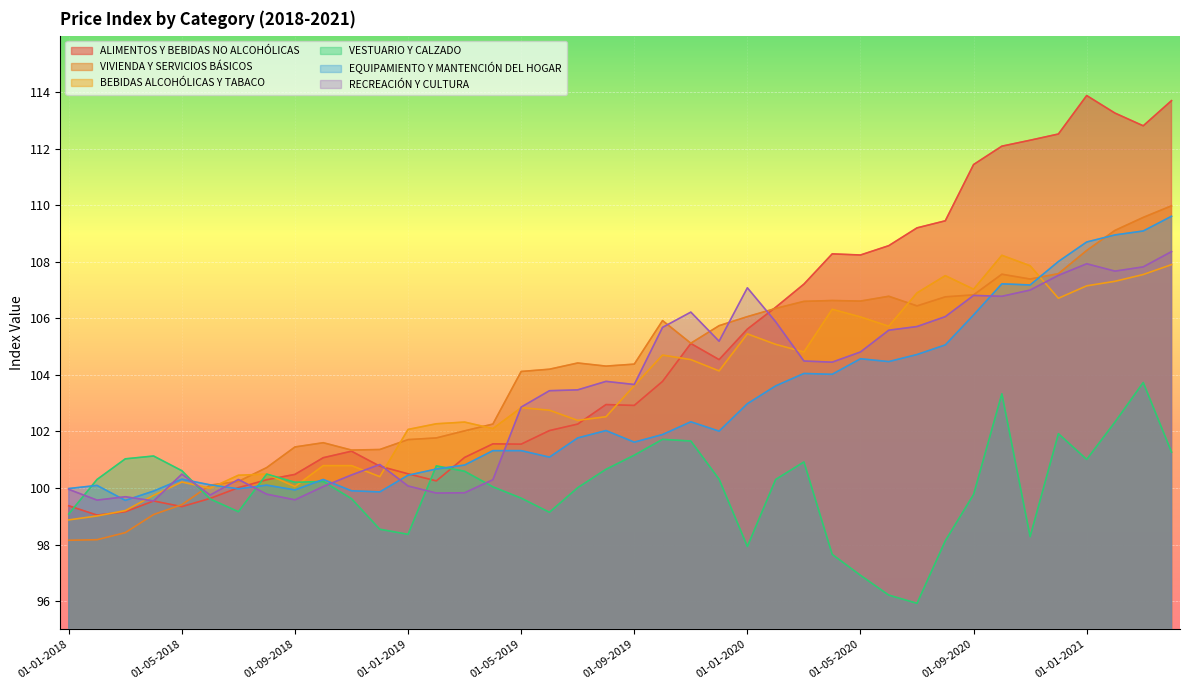

How many values in the BEBIDAS ALCOHÓLICAS Y TABACO series exceed 103?

20